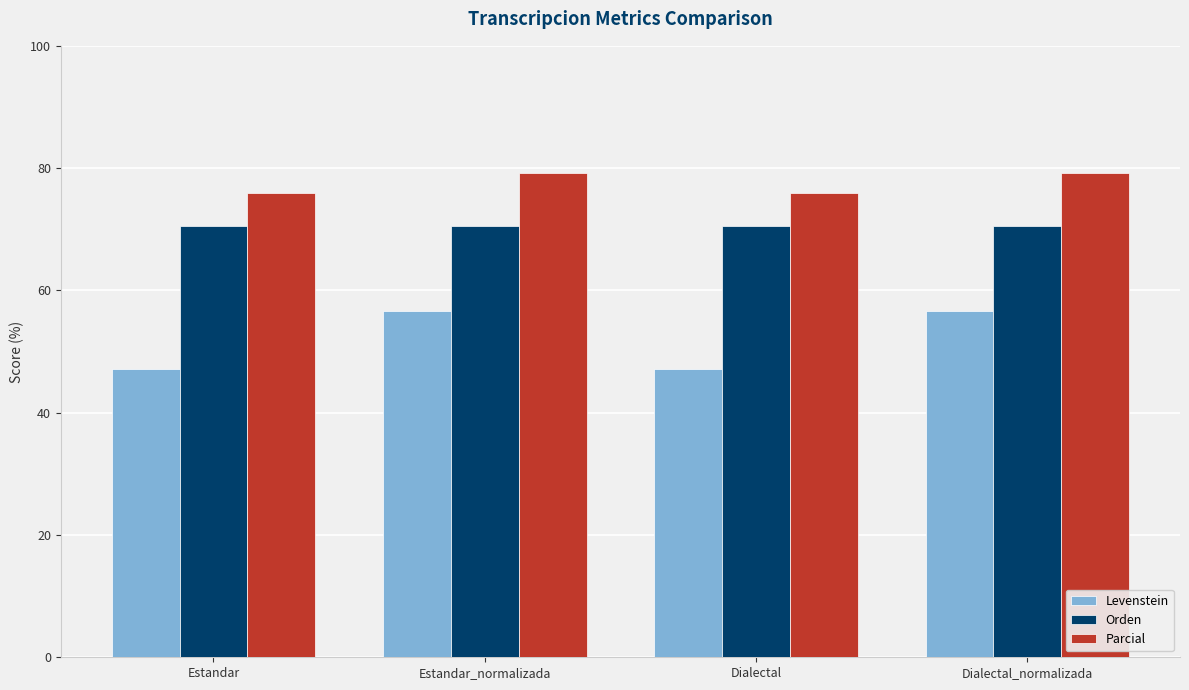

What is the difference between the maximum and second lowest values in the Levenstein series?

9.4